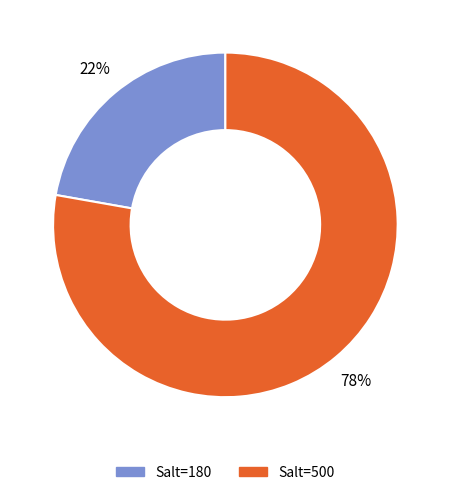

Do Salt=180 and Salt=500 together represent more than half of the pie?

Yes